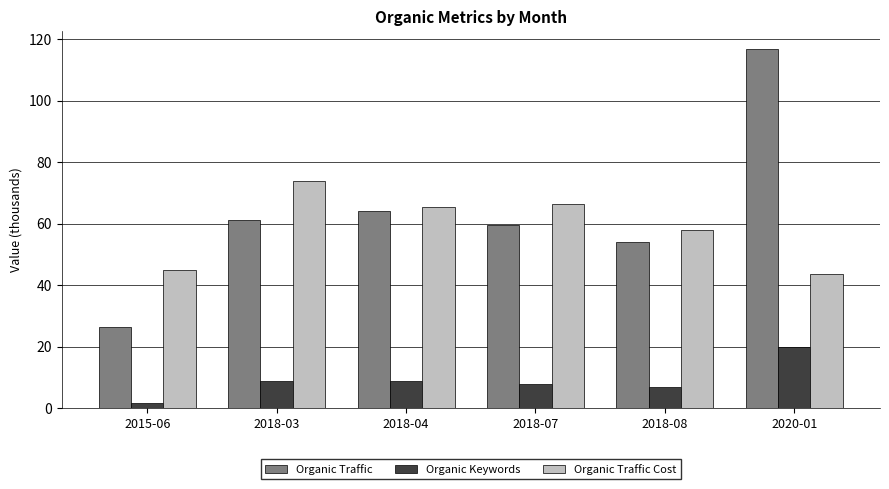

What is the smallest value displayed?

1.8